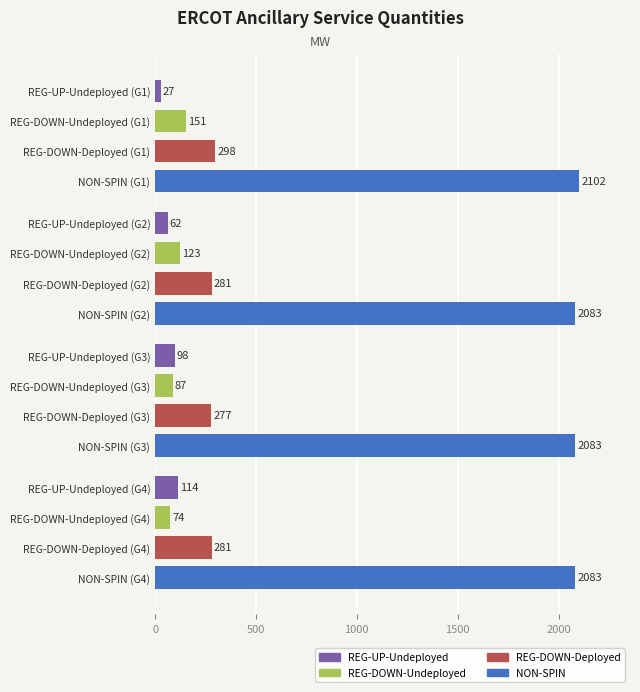

What is the minimum value shown in the chart?

27